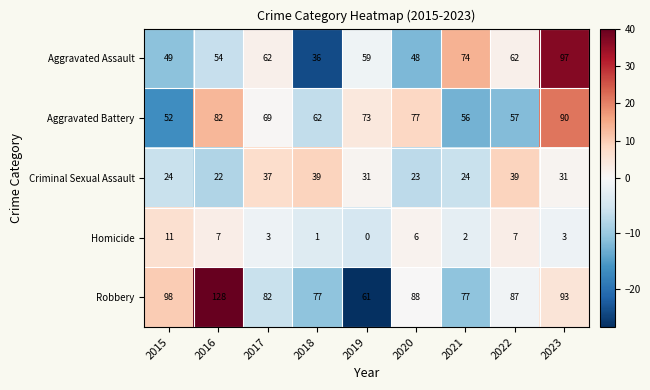

Which label corresponds to the smallest value in the chart?

2019